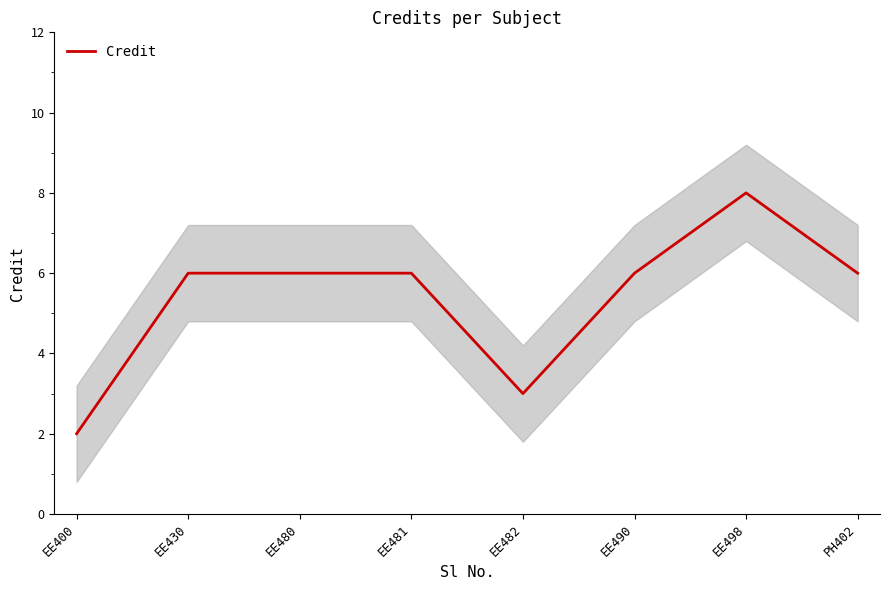

The value at EE480 is 6. True or false?

True